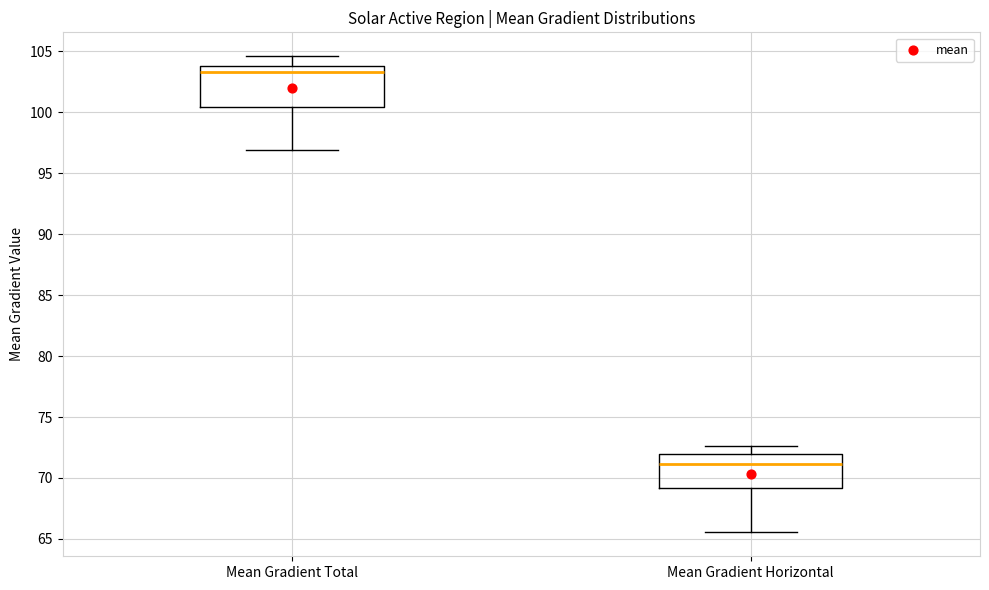

Reading left to right, read every box against the y-axis: the position of its median line, the range the box covers, and the ends of its whiskers. The values are not printed on the chart, so give them approximately, as read against the axis.

Mean Gradient Total: median 103.5, box 100.5 to 104.0, whiskers 97.0 to 104.5
Mean Gradient Horizontal: median 71.0, box 69.0 to 72.0, whiskers 65.5 to 72.5